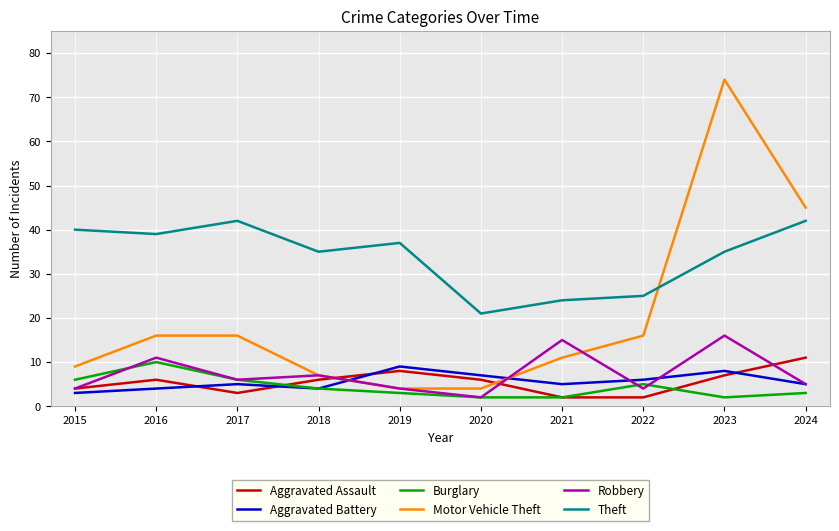

True or false: Motor Vehicle Theft and Aggravated Battery cross at least once.

True